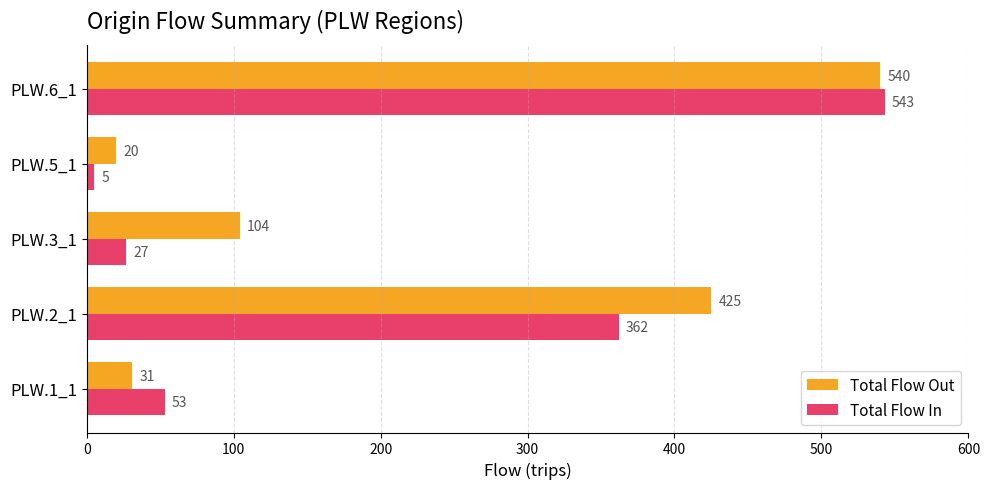

True or false: Total Flow Out has a value of 20 at PLW.5_1.

True